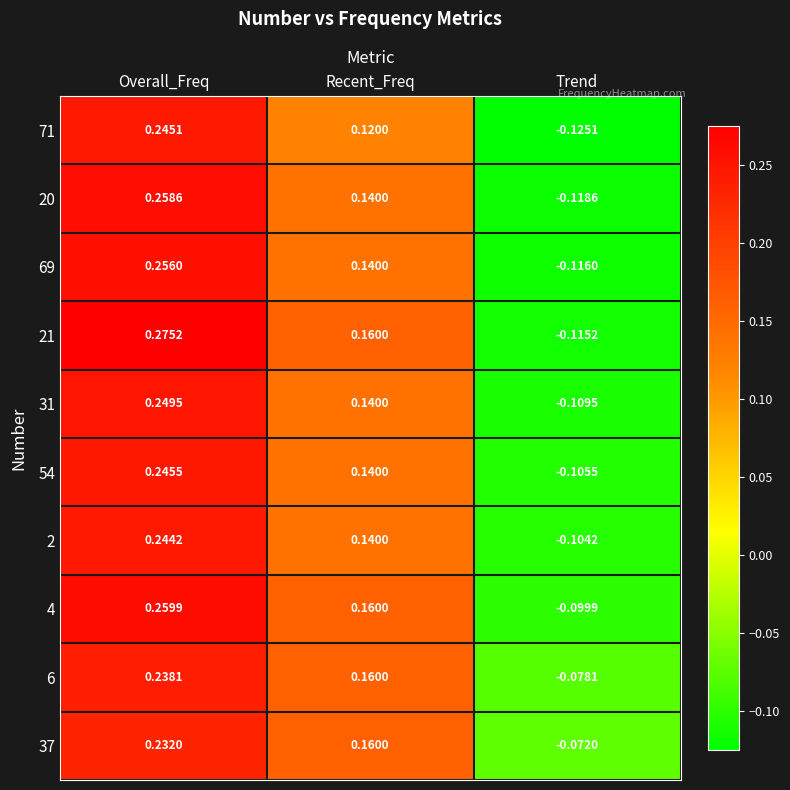

At which label does 2 first exceed 0?

Overall_Freq